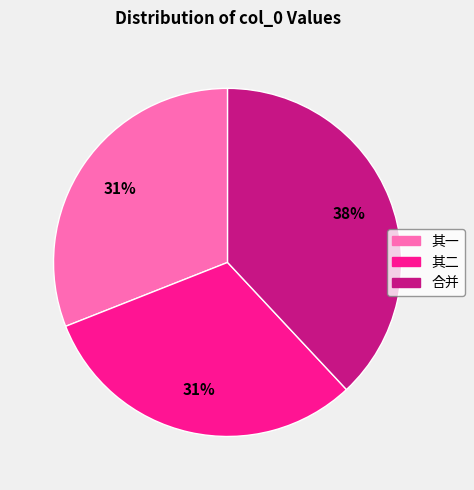

To the nearest percent, what is the difference between the largest and smallest slice percentages?

7%